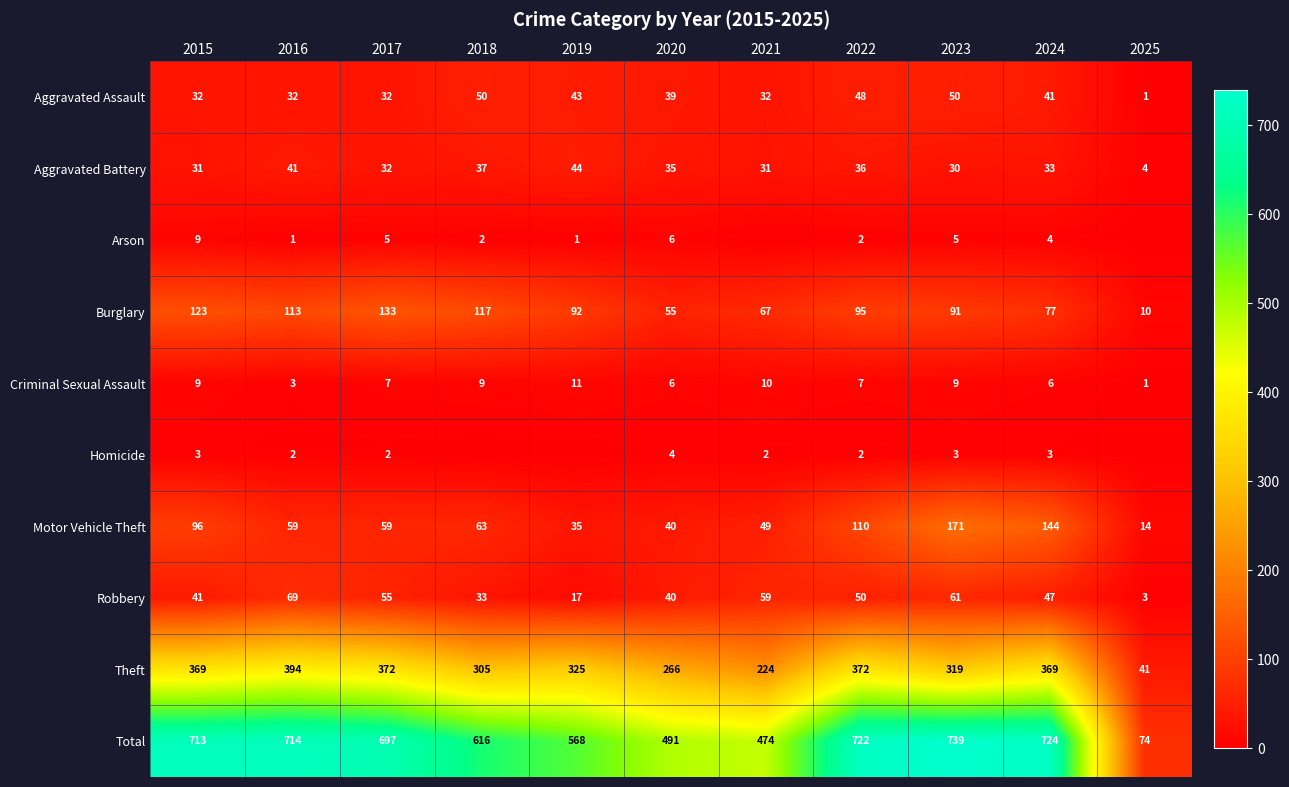

The value of Theft at 2015 is 369. True or false?

True